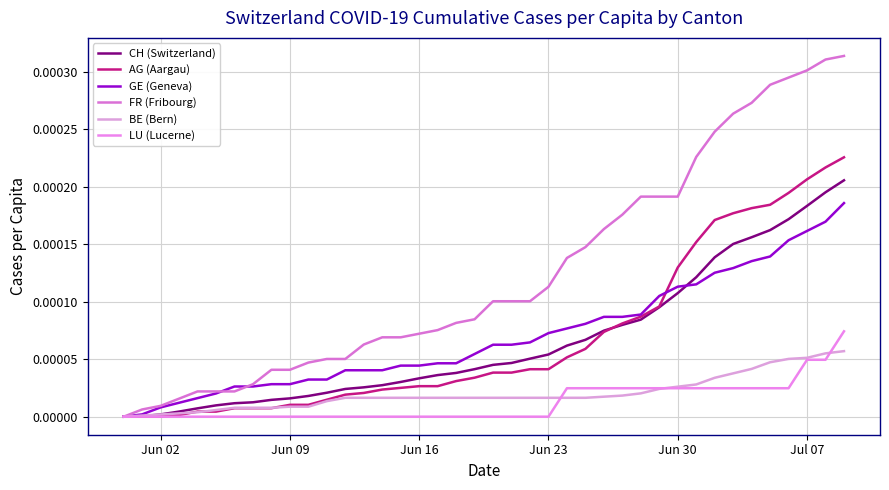

Does the chart display data point markers on the line(s)?

No